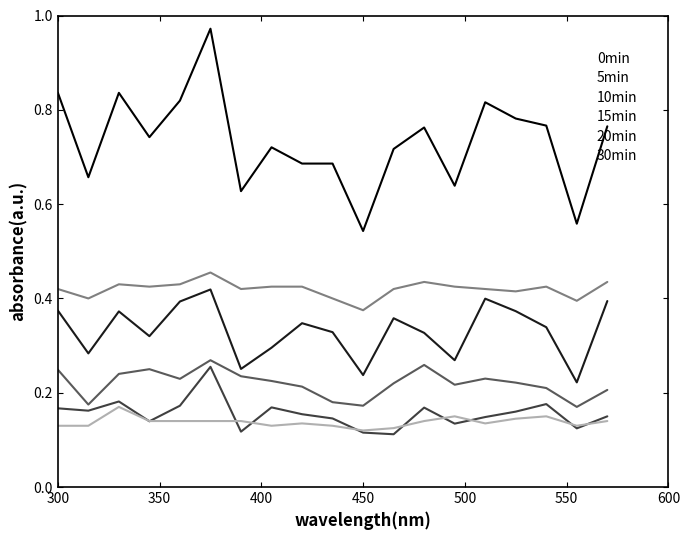

What are all the series names shown in the legend?

0min, 5min, 10min, 15min, 20min, 30min